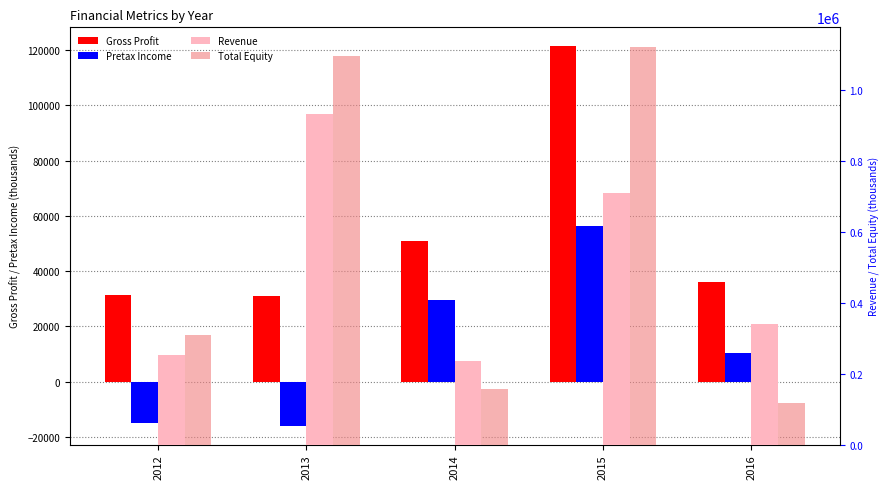

The value of Pretax Income at 2013 is -15941.6. True or false?

True